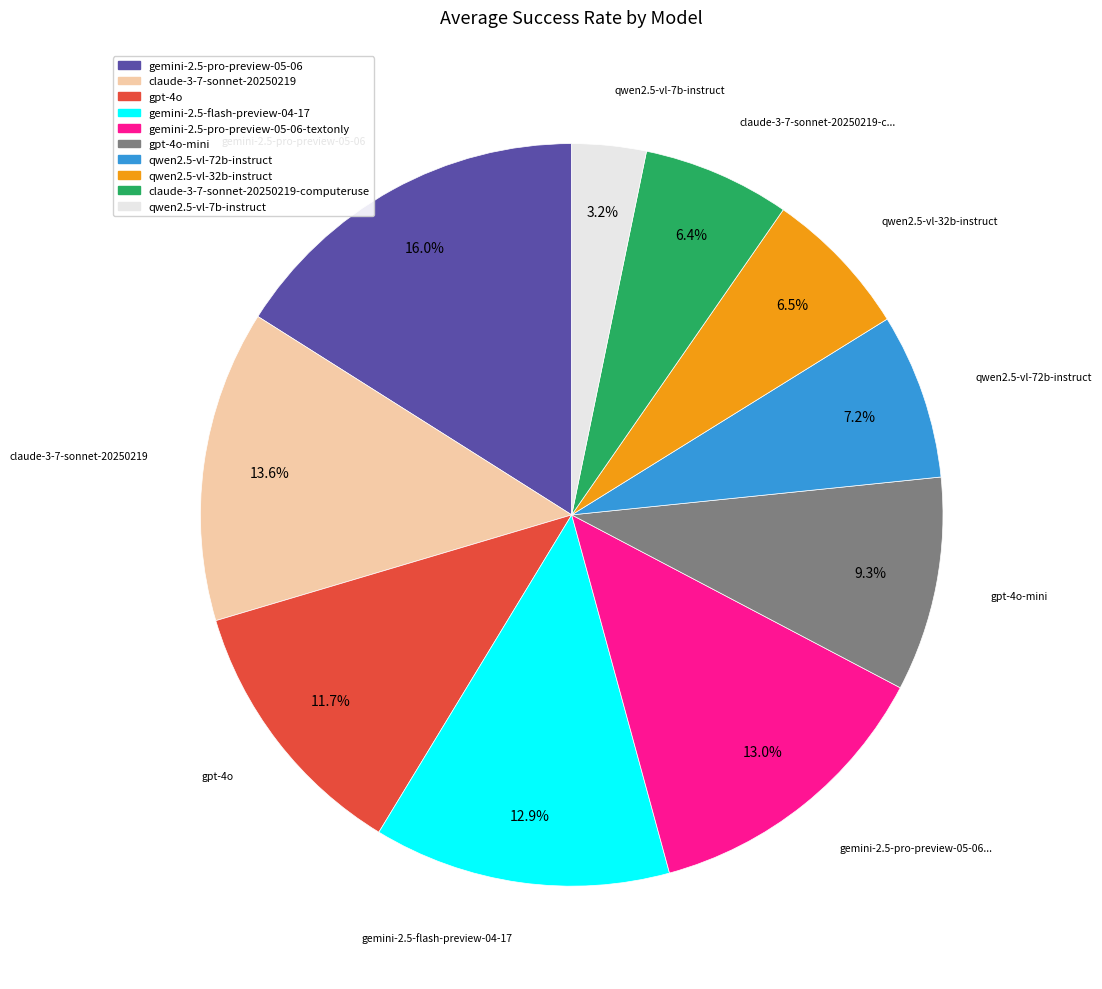

Does any single category account for the majority?

No